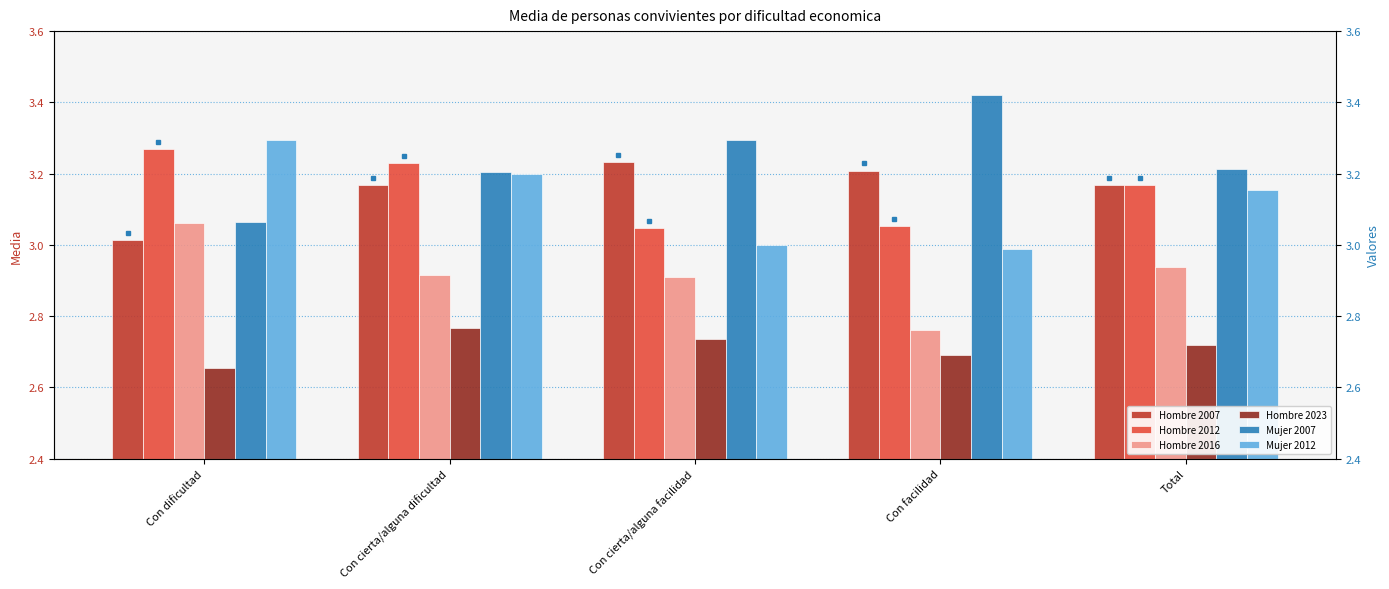

Reading right to left, list all the values displayed in this chart.

Hombre 2007: 3.2	3.2	3.2	3.2	3.0
Hombre 2012: 3.2	3.1	3.0	3.2	3.3
Hombre 2016: 2.9	2.8	2.9	2.9	3.1
Hombre 2023: 2.7	2.7	2.7	2.8	2.7
Mujer 2007: 3.2	3.4	3.3	3.2	3.1
Mujer 2012: 3.2	3.0	3.0	3.2	3.3